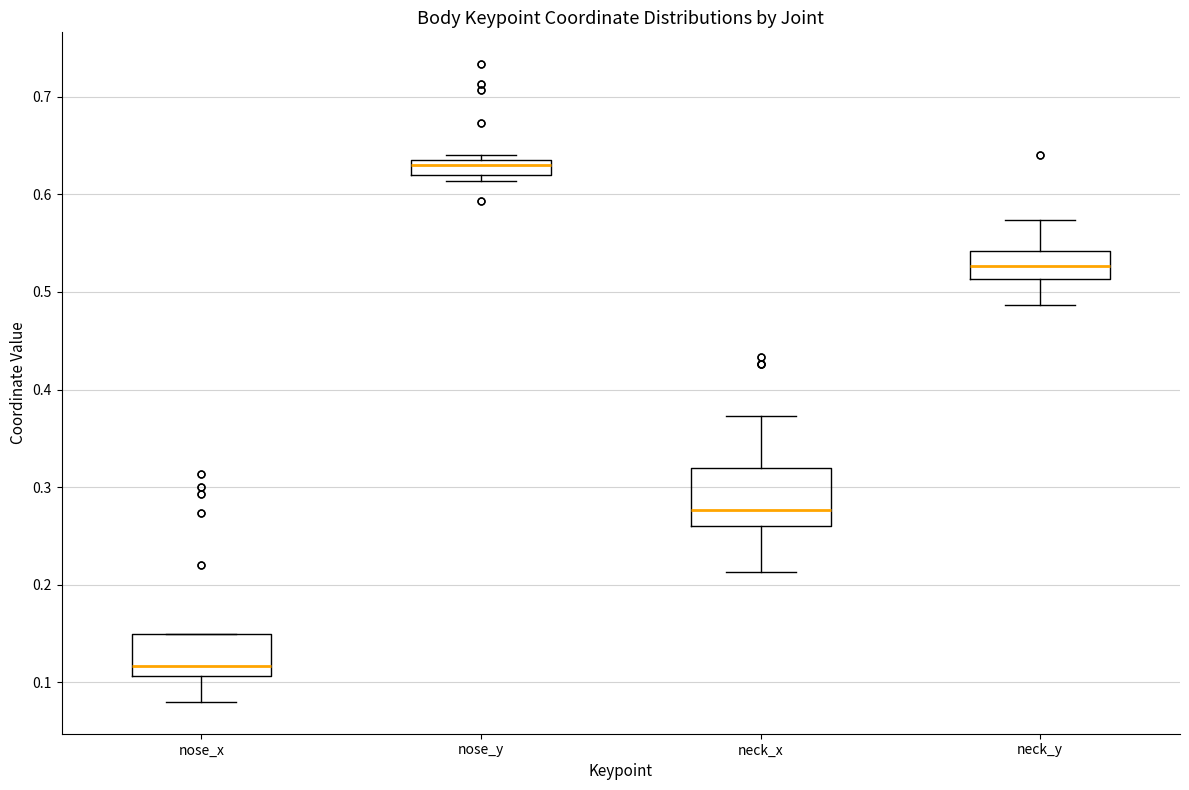

Where does the median line of the box for neck_y sit on the y-axis? The values are not printed on the chart, so give them approximately, as read against the axis.

0.53